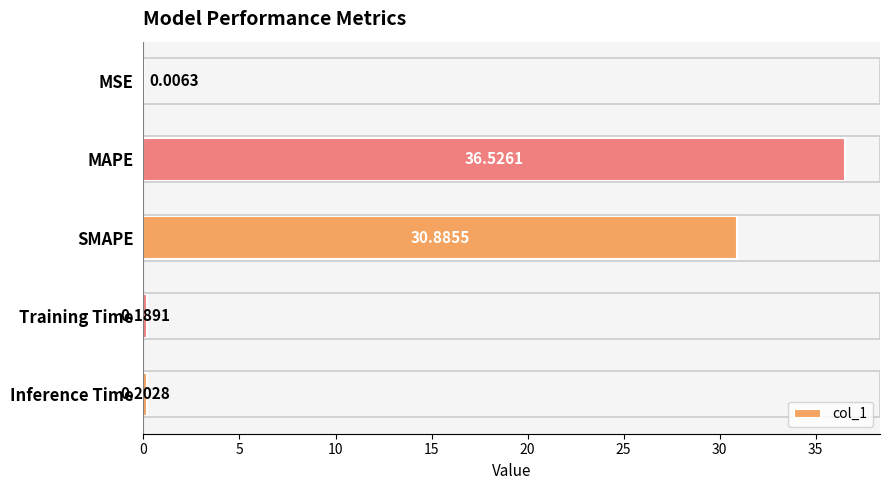

What is the change in value from MSE to Training Time?

+0.2